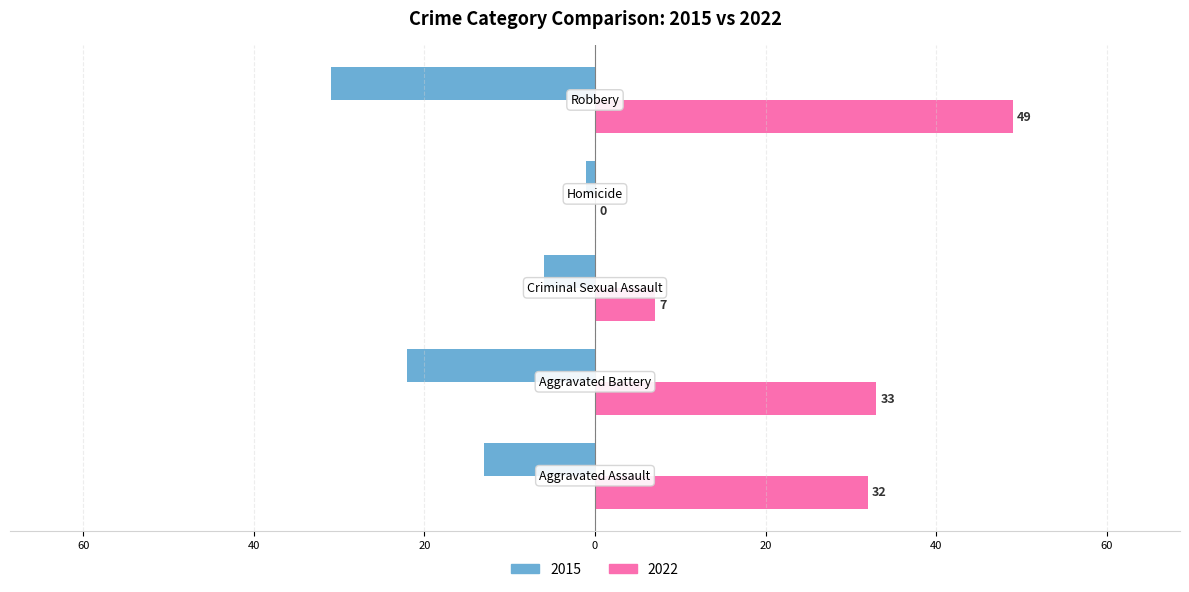

What are all the series names shown in the legend?

2015, 2022